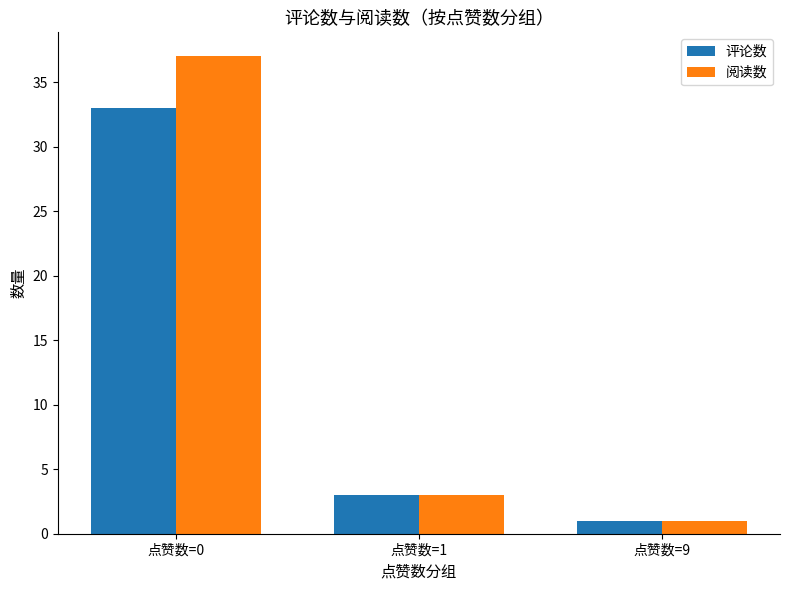

Reading left to right, extract all data points from this chart.

评论数: 点赞数=0=33	点赞数=1=3	点赞数=9=1
阅读数: 点赞数=0=37	点赞数=1=3	点赞数=9=1